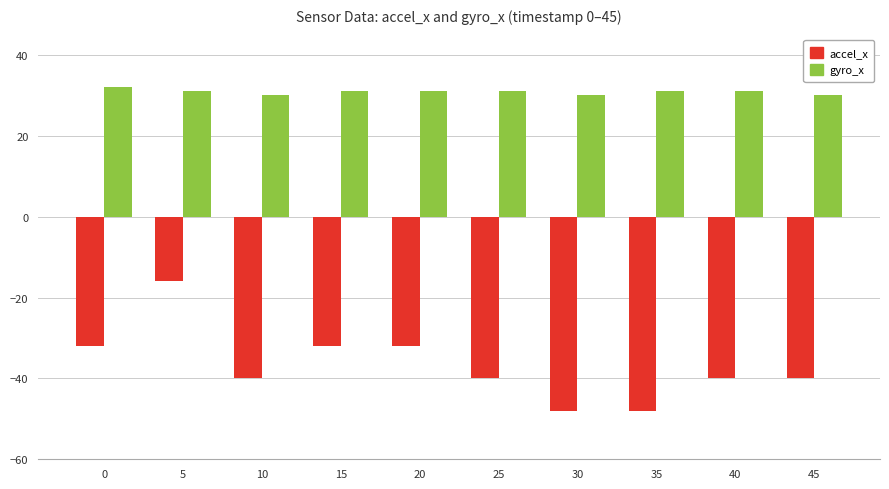

Reading left to right, list all the values displayed in this chart.

accel_x: -32	-16	-40	-32	-32	-40	-48	-48	-40	-40
gyro_x: 32	31	30	31	31	31	30	31	31	30